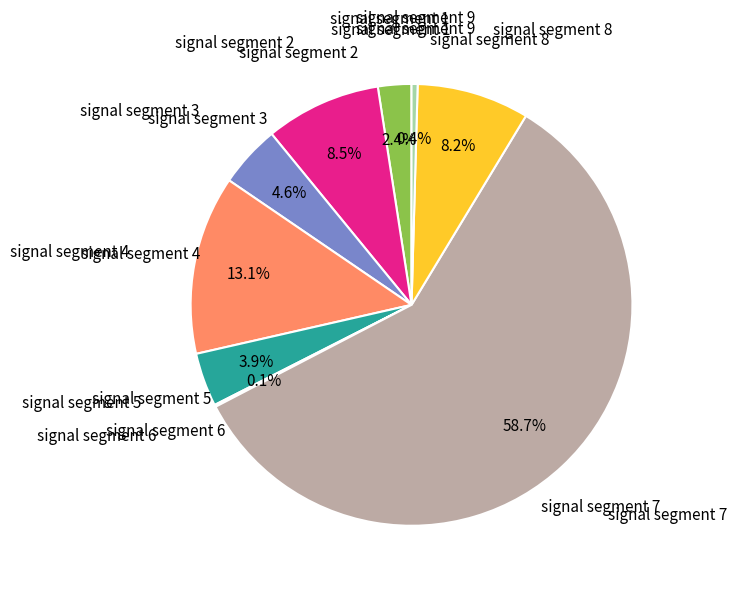

To the nearest percent, what is the average slice percentage?

11%